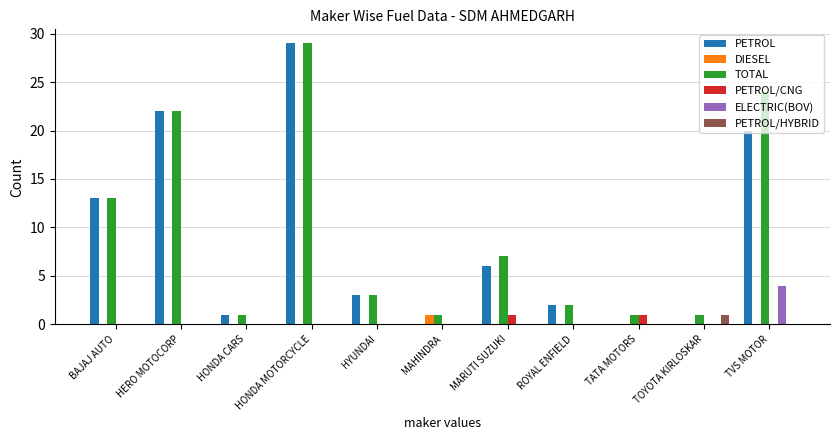

What is the total value across all series at HERO MOTOCORP?

44